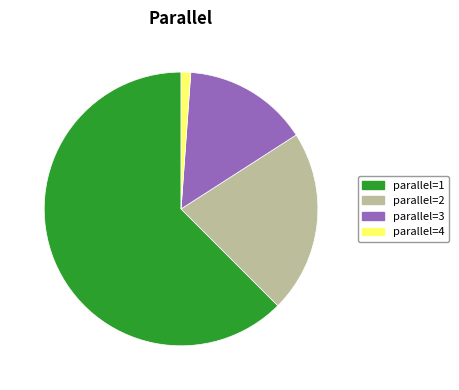

Rank the categories by value from lowest to highest.

parallel=4, parallel=3, parallel=2, parallel=1